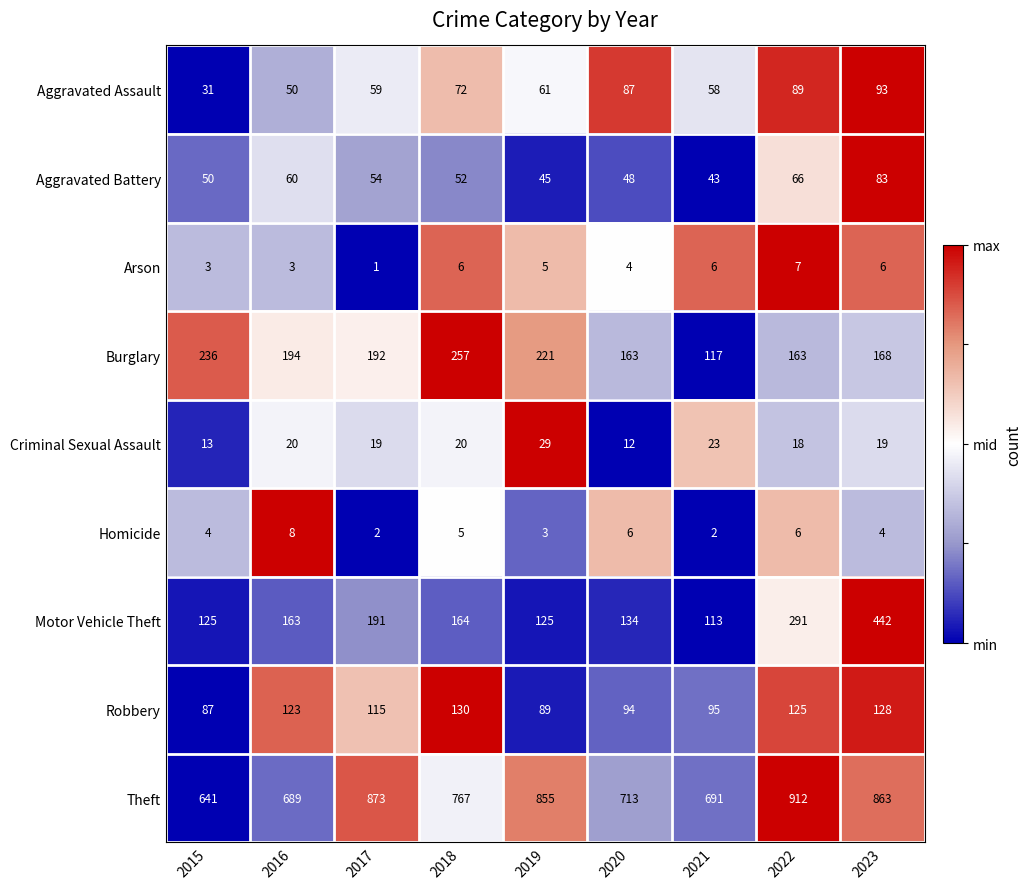

At 2020, list the series in order from largest to smallest.

Theft, Burglary, Motor Vehicle Theft, Robbery, Aggravated Assault, Aggravated Battery, Criminal Sexual Assault, Homicide, Arson